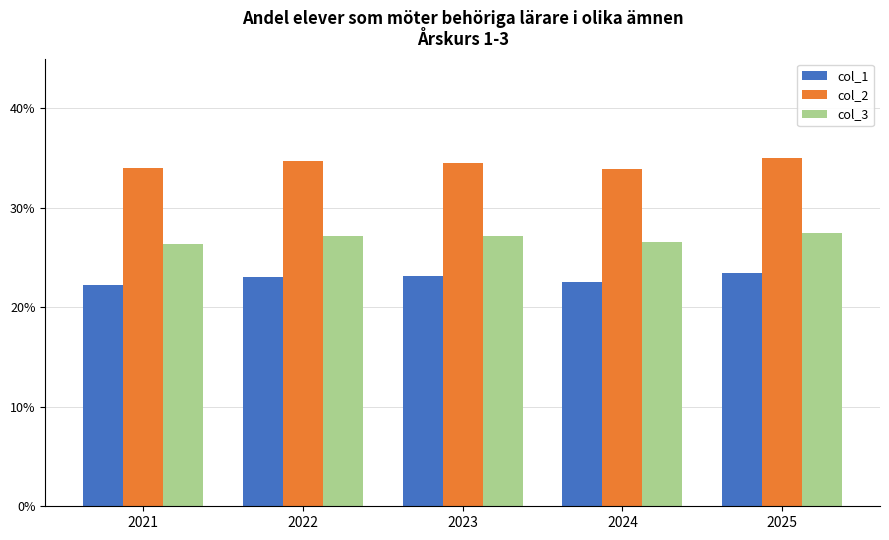

The col_3 series shows 45.4 at 2021. True or false?

False